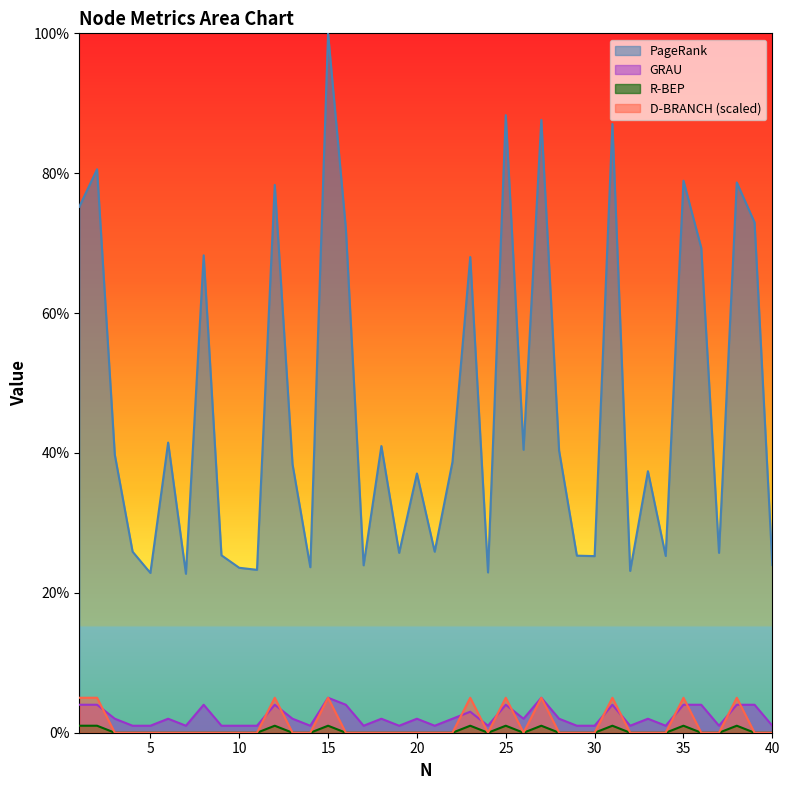

Is the value of PageRank at 14 greater than the value of R-BEP at 25?

Yes